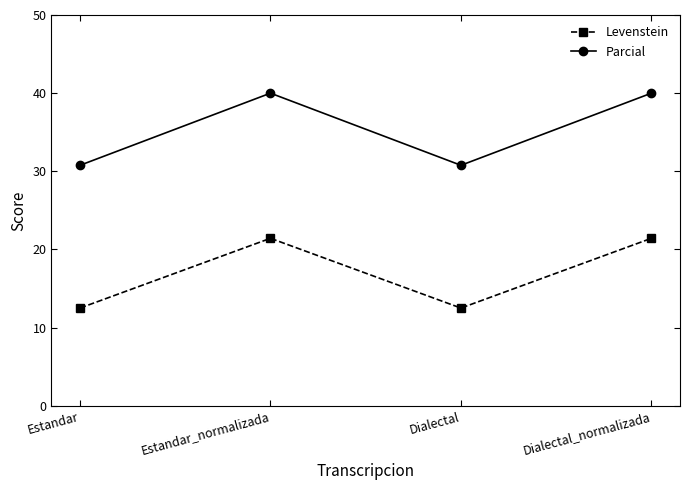

What is the maximum value for Parcial?

40.0